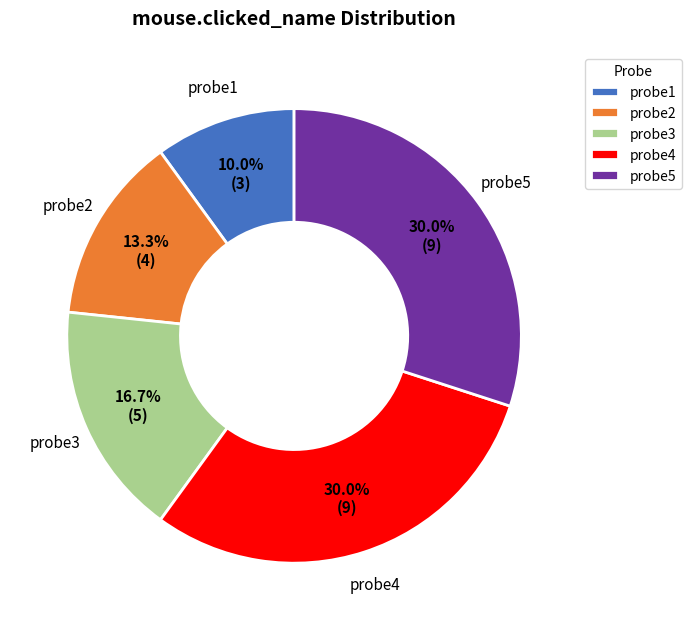

Does probe4 represent more than half of the total?

No